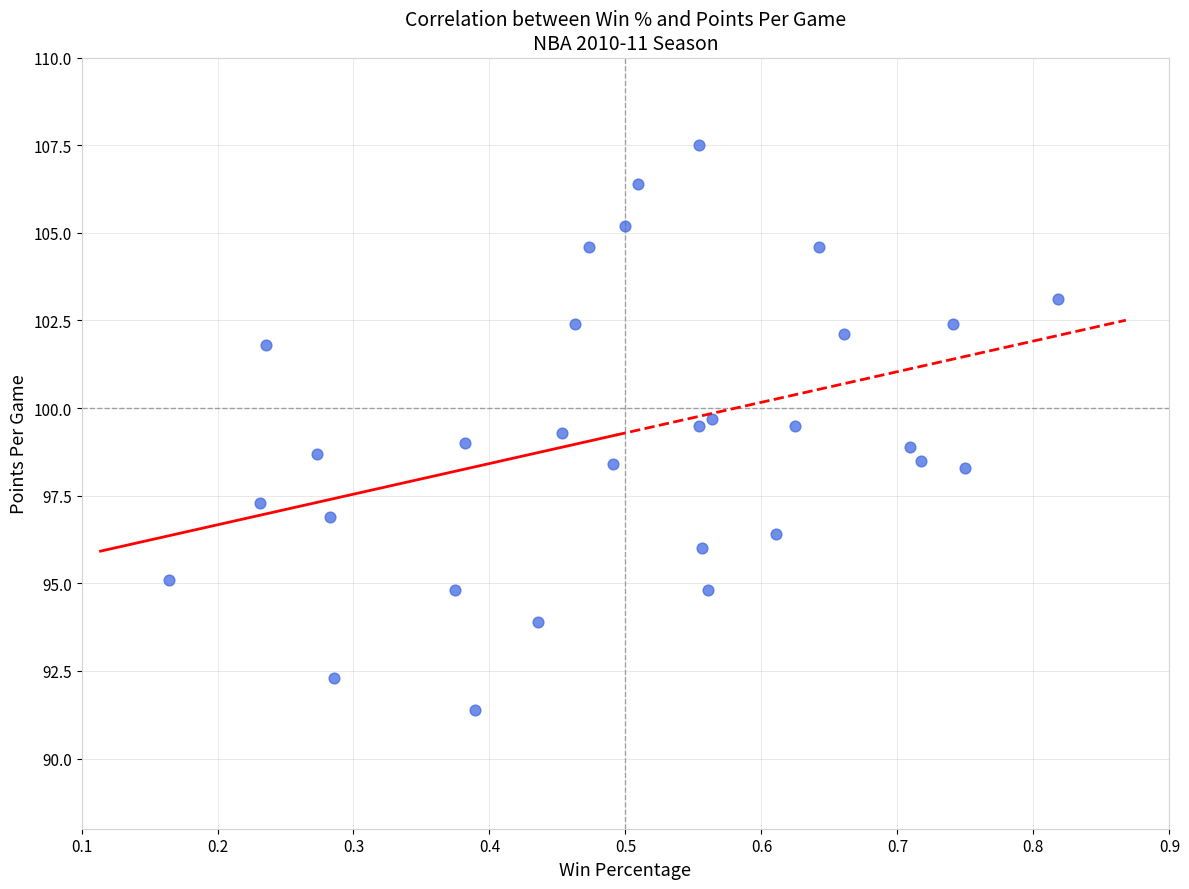

What is the range of Y values (max minus min)?

16.1